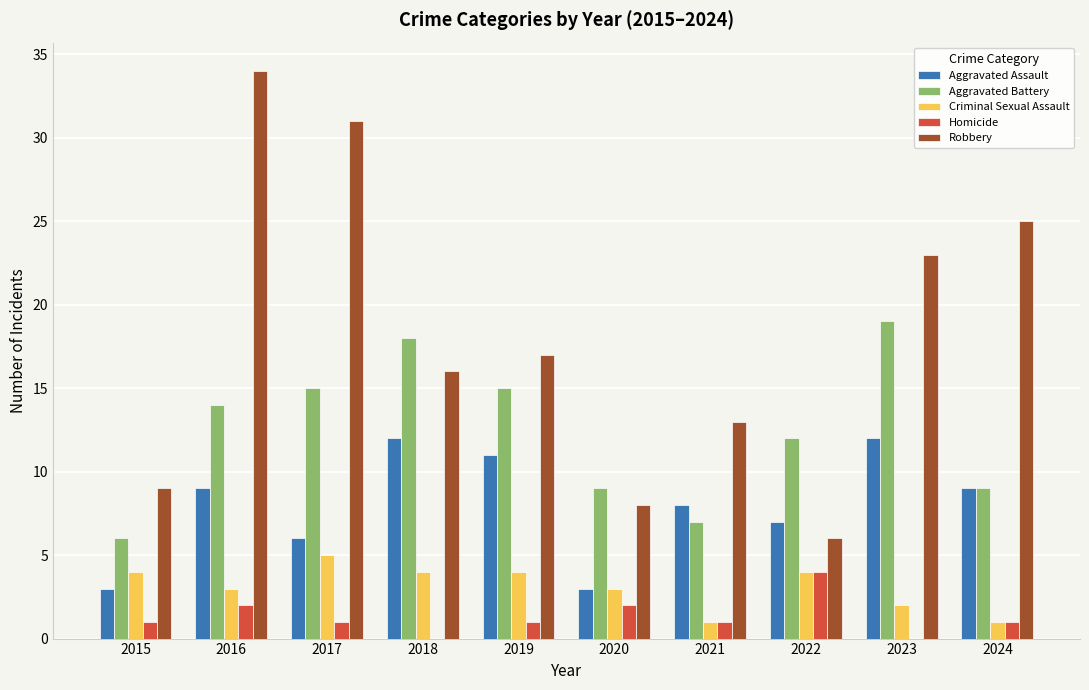

The value of Criminal Sexual Assault at 2019 is 2. True or false?

False